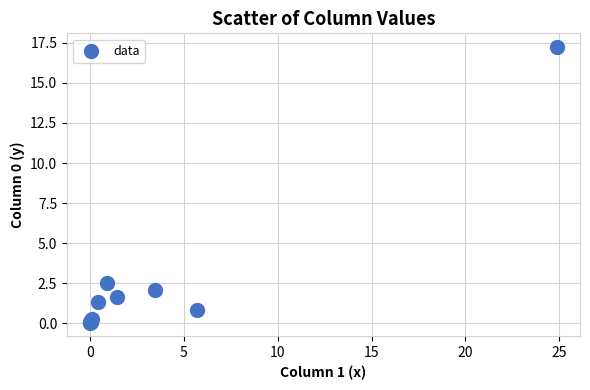

What Y value in the scatter plot is closest to 8?

2.5